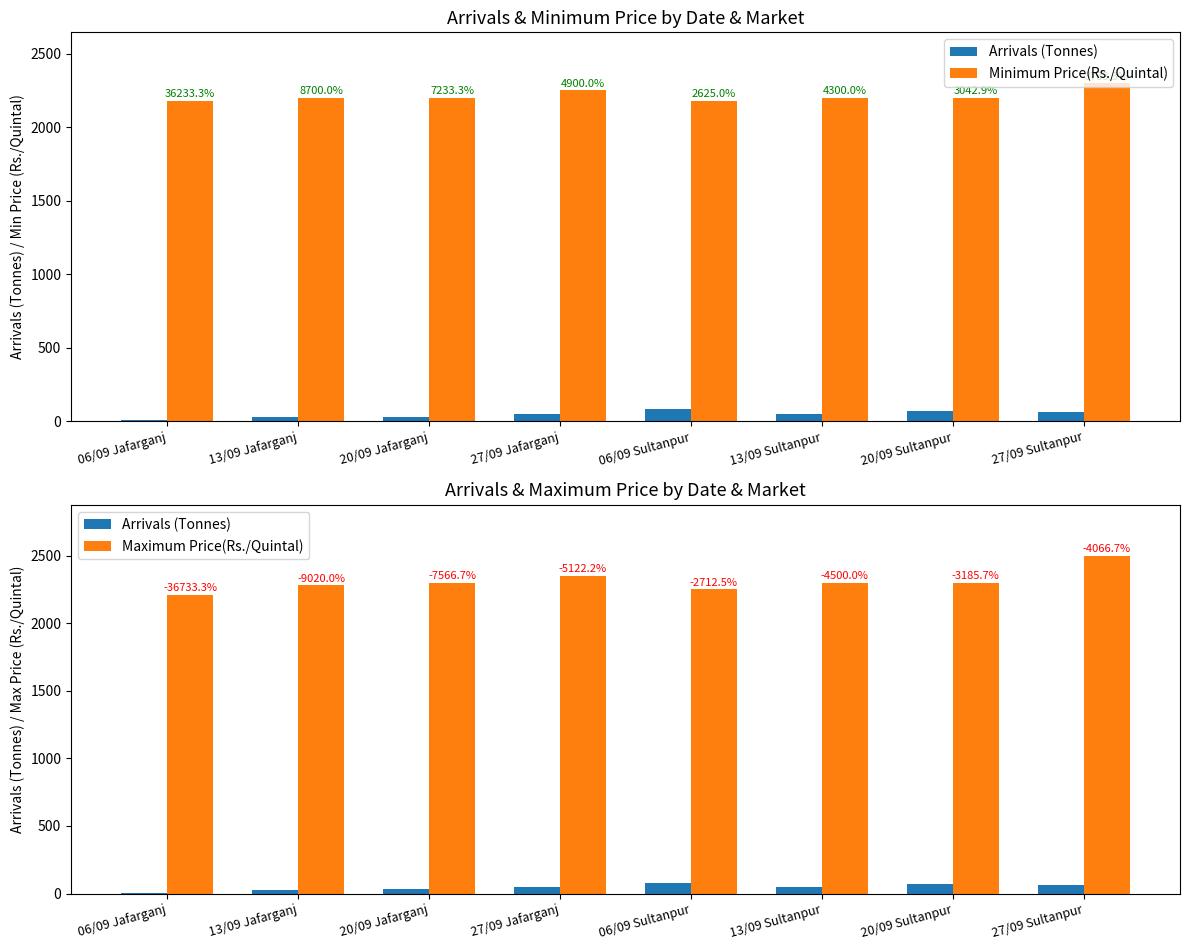

What is the difference between the highest and lowest values at 13/09 Jafarganj?

2255